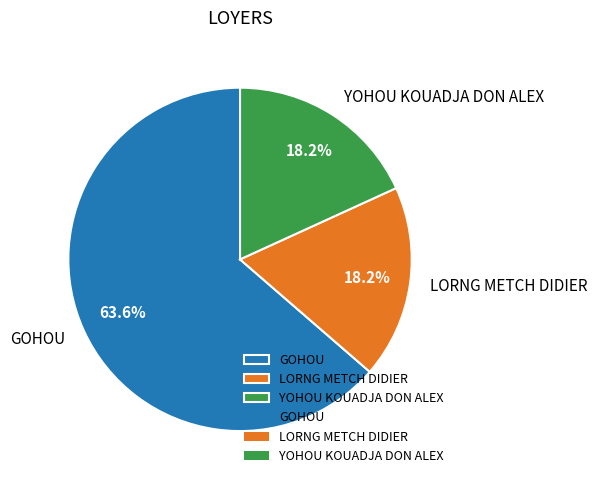

Which slice is the largest?

GOHOU